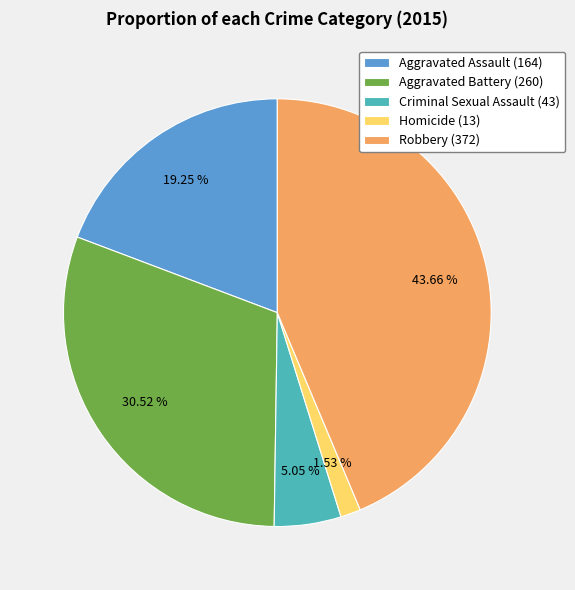

Is there any slice that represents more than half of the pie?

No